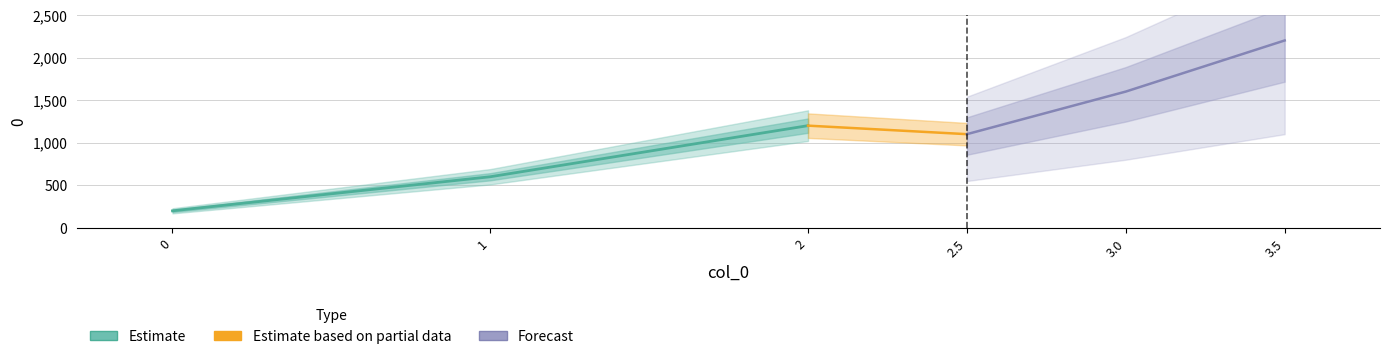

What is the sum of the values at 1 and 0?

800